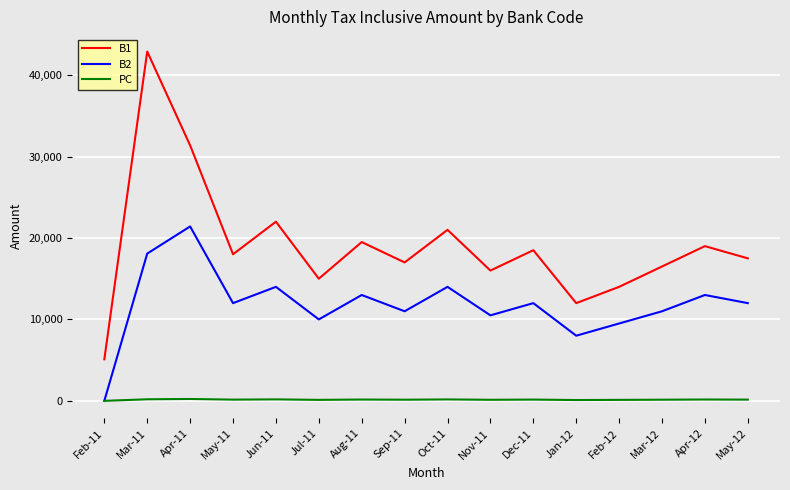

What is the difference between the highest and lowest values at Apr-12?

18835